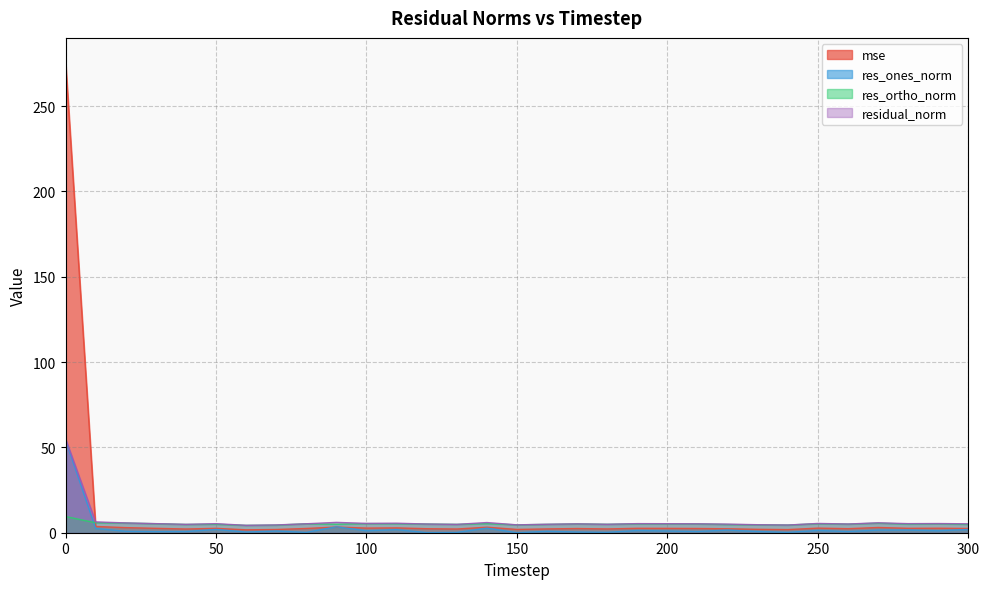

True or false: res_ortho_norm has a value of 4.8 at 40.

True